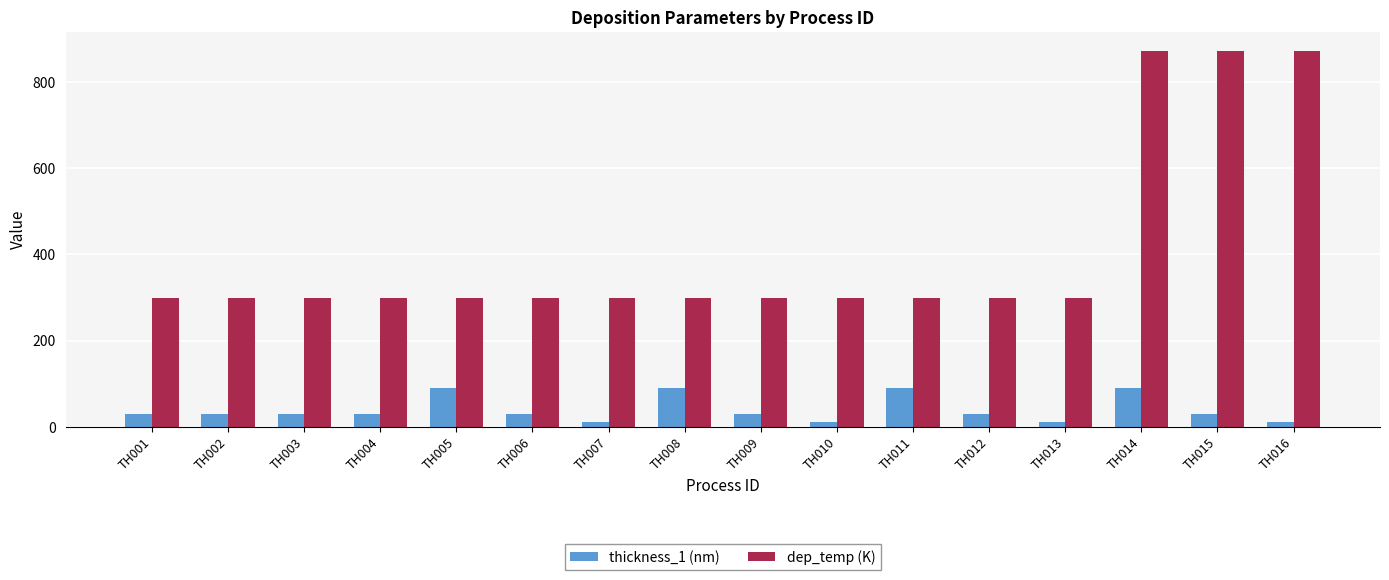

Reading left to right, transcribe all the data shown in this chart.

thickness_1 (nm): TH001=30	TH002=30	TH003=30	TH004=30	TH005=90	TH006=30	TH007=10	TH008=90	TH009=30	TH010=10	TH011=90	TH012=30	TH013=10	TH014=90	TH015=30	TH016=10
dep_temp (K): TH001=298	TH002=298	TH003=298	TH004=298	TH005=298	TH006=298	TH007=298	TH008=298	TH009=298	TH010=298	TH011=298	TH012=298	TH013=298	TH014=873	TH015=873	TH016=873